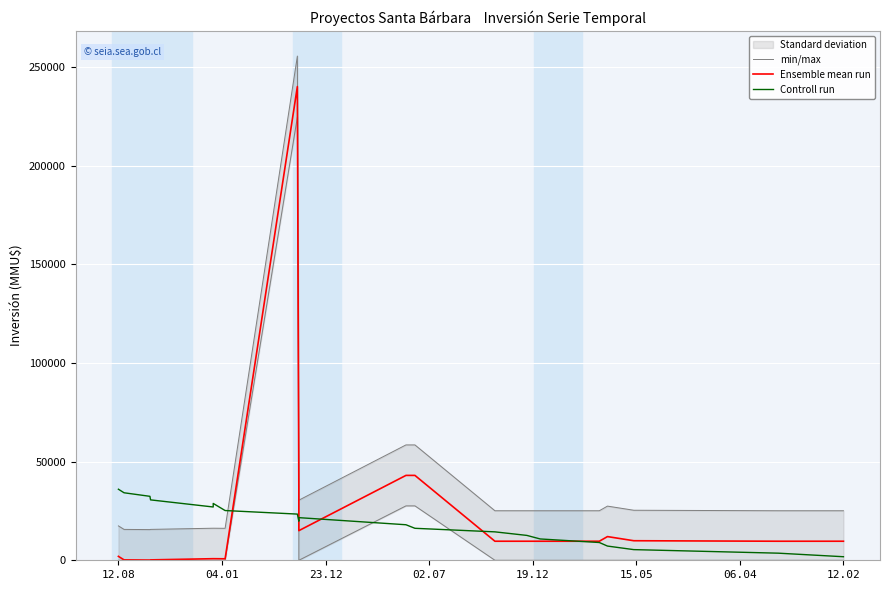

True or false: Ensemble mean run and Controll run intersect in this chart.

True